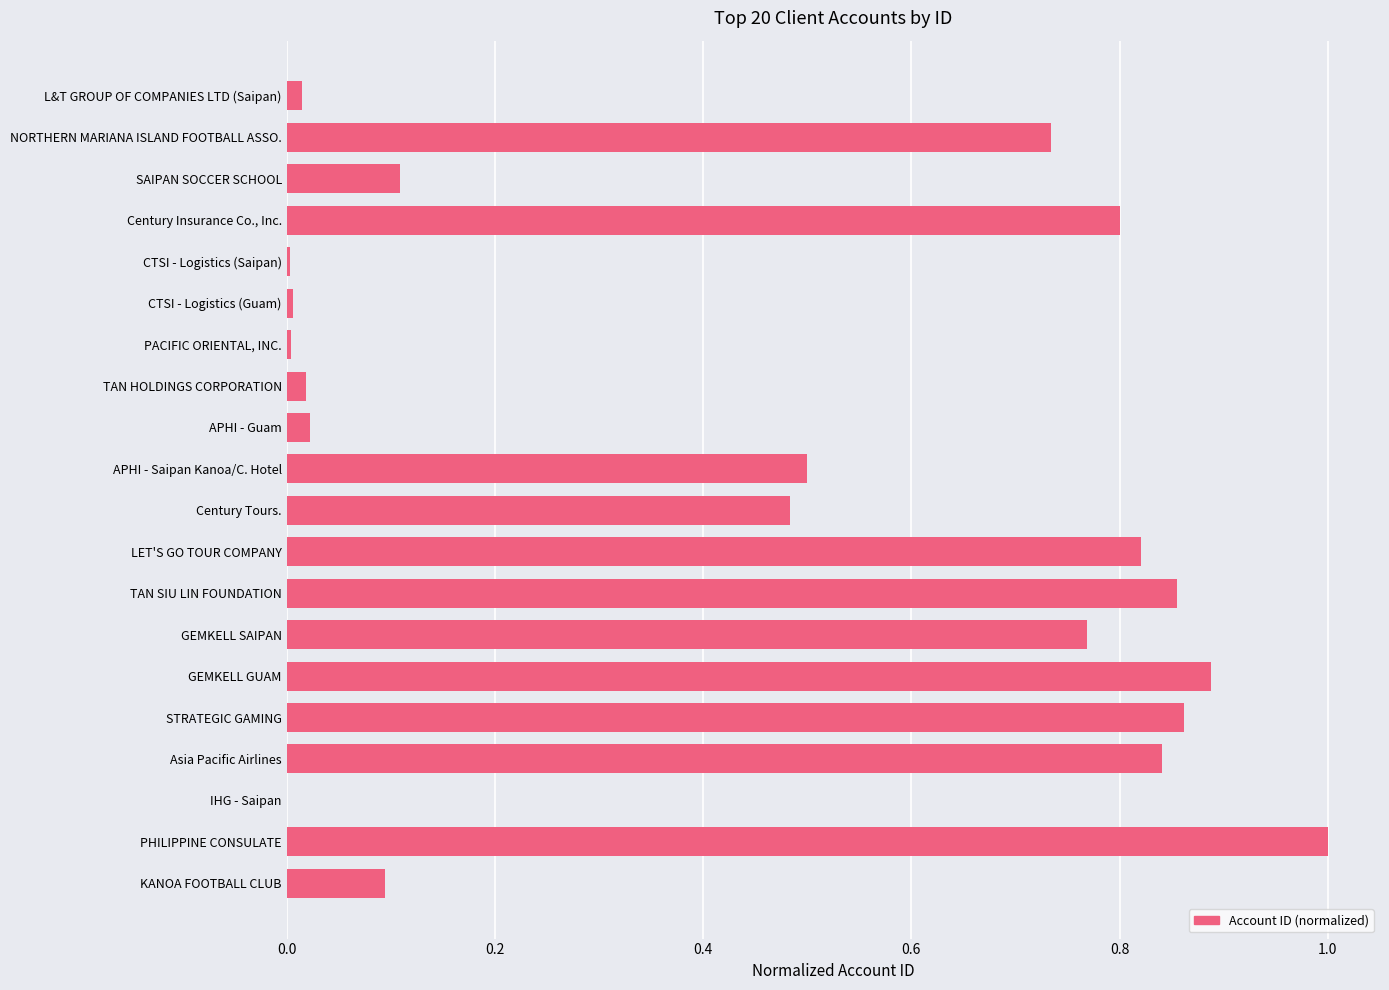

What is the change in value from Century Tours. to LET'S GO TOUR COMPANY?

+0.3